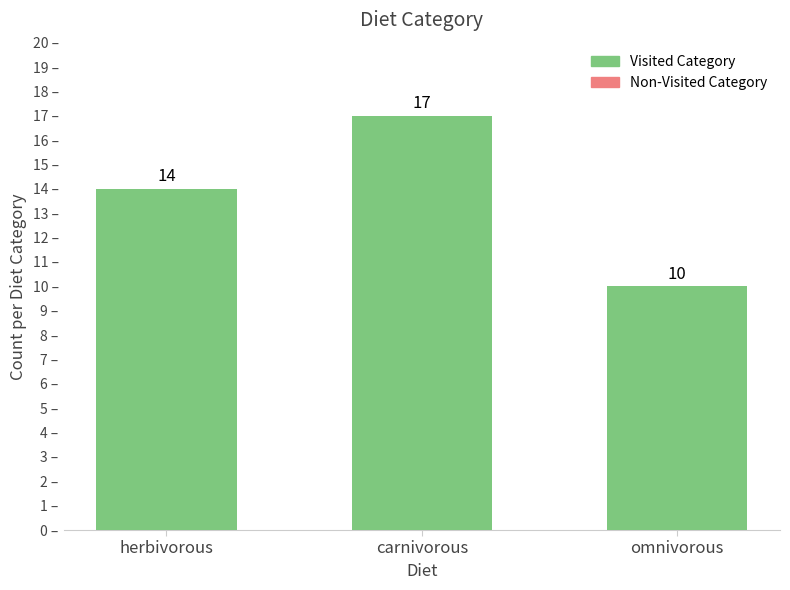

What is the minimum value shown in the chart?

10